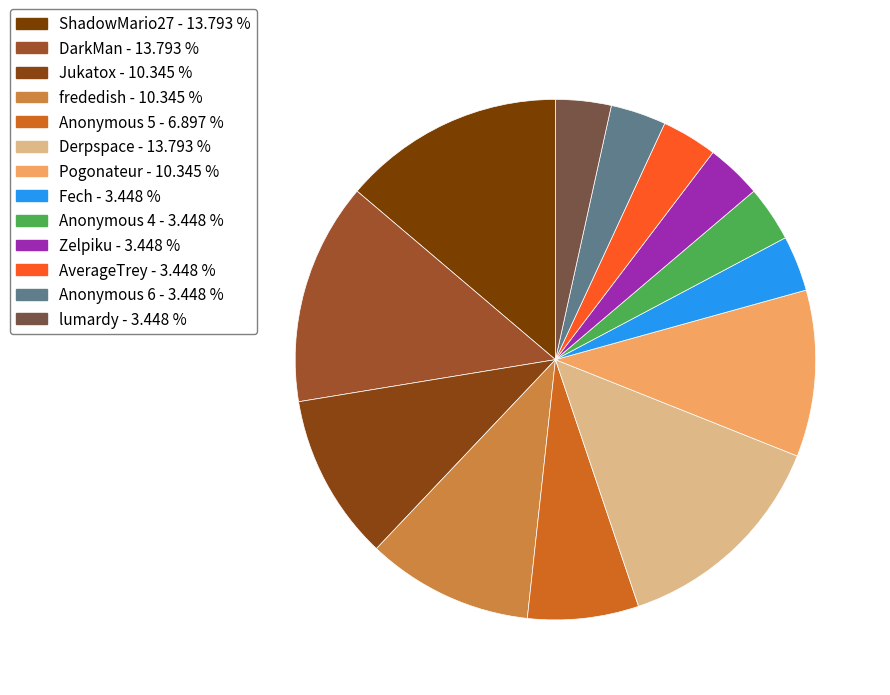

How many slices are in this pie chart?

13